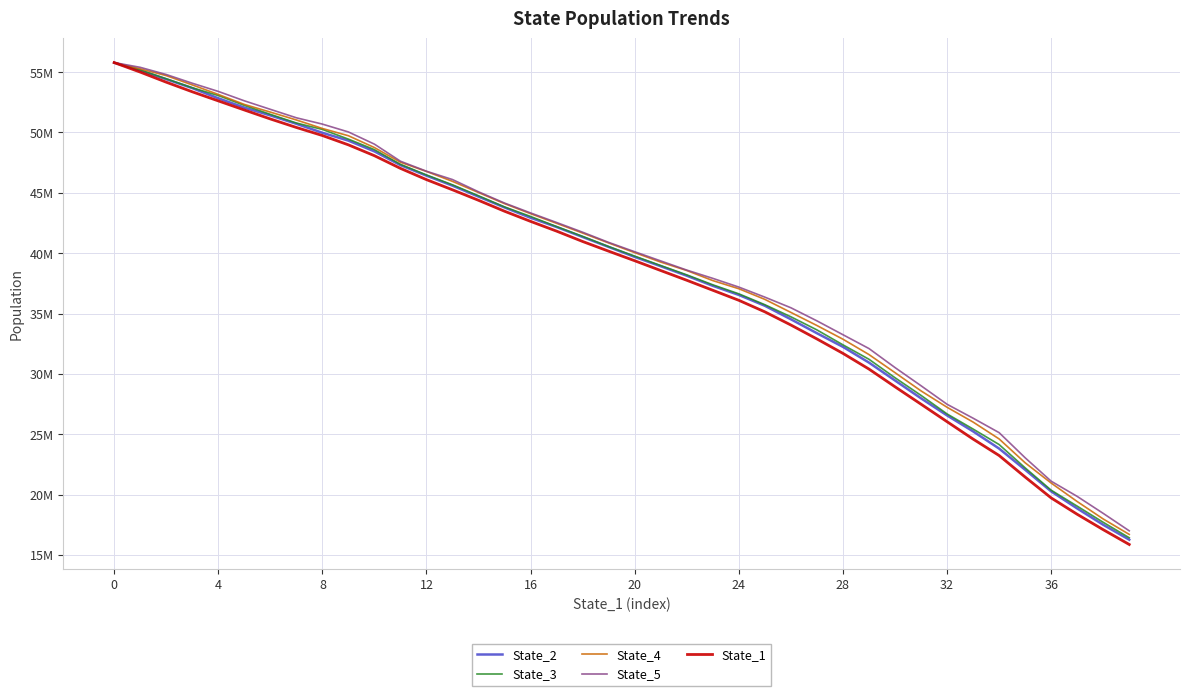

What is the minimum value for State_2?

16270386.4